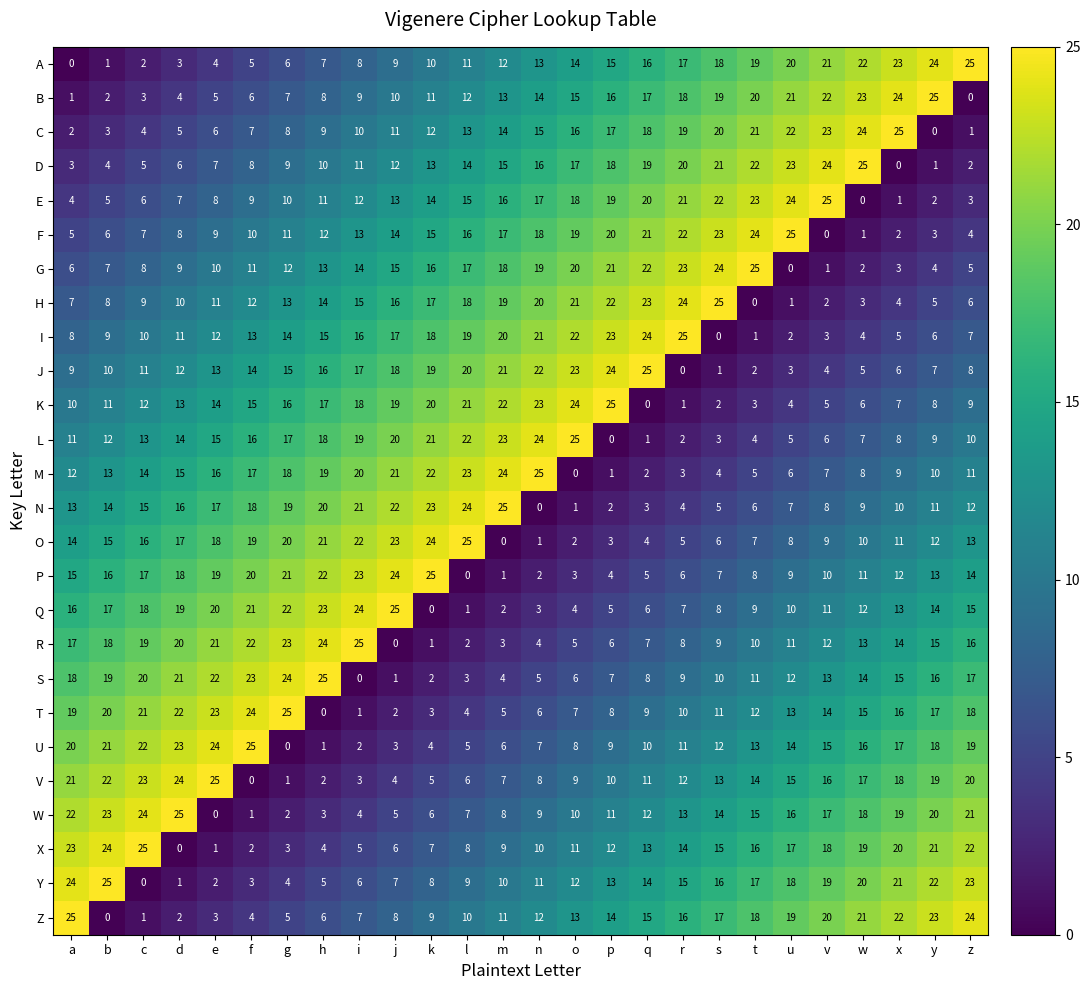

What is the difference between the H values at d and o?

11